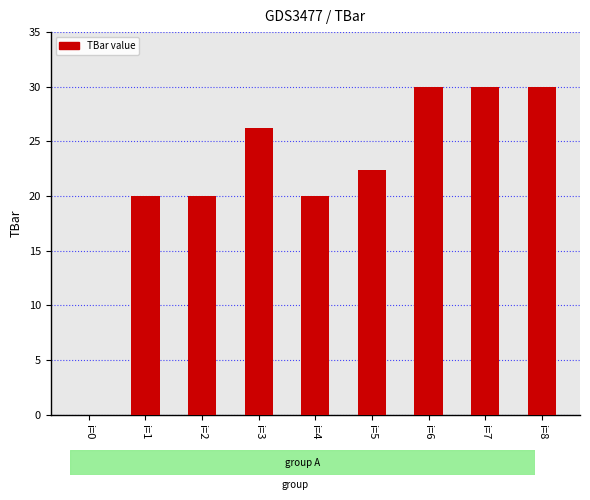

How many positive values are there?

8